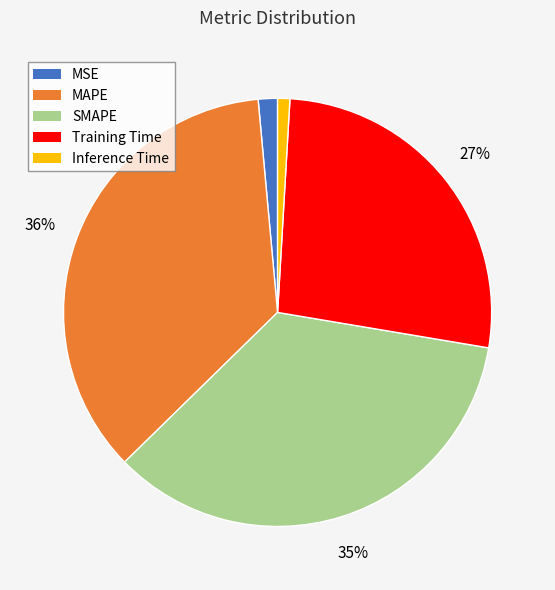

What percentage is the MAPE slice, to the nearest percent?

36%